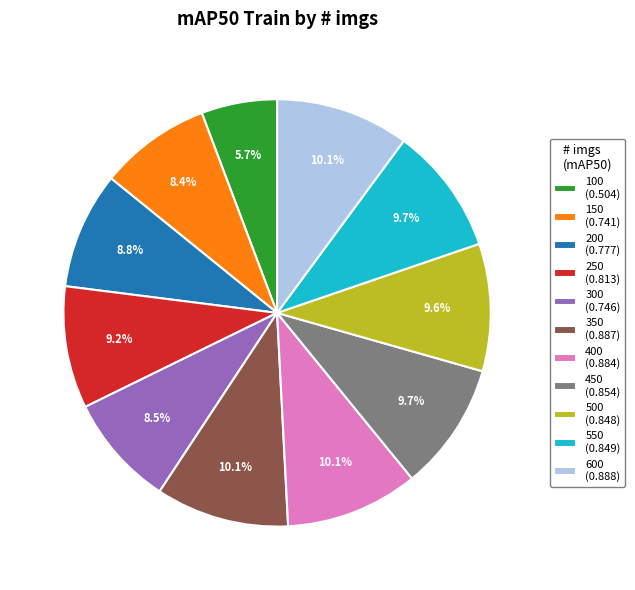

True or false: 300 accounts for 1% of the total.

False